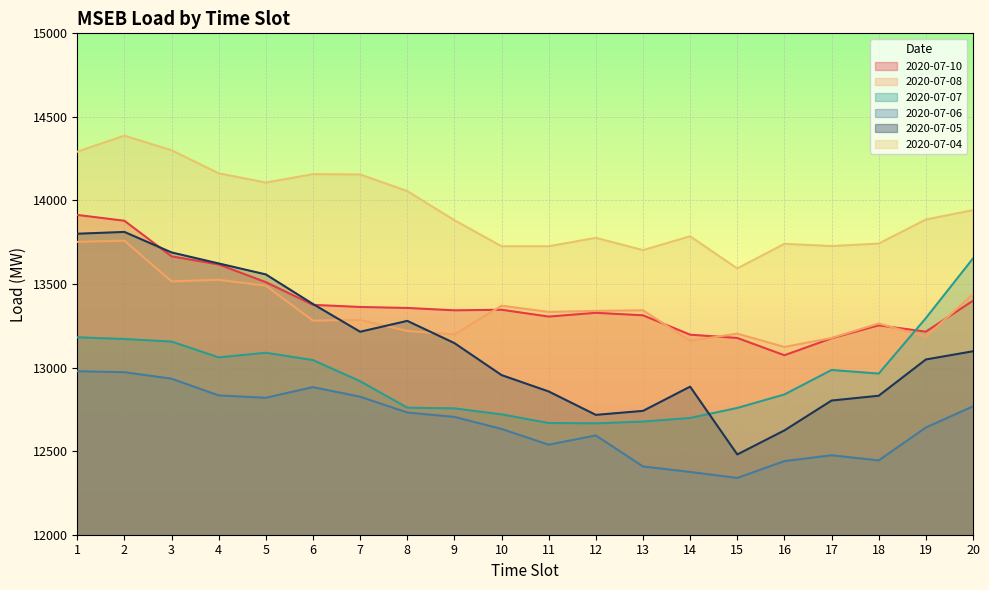

At which label is 2020-07-08 closest to 13441?

20